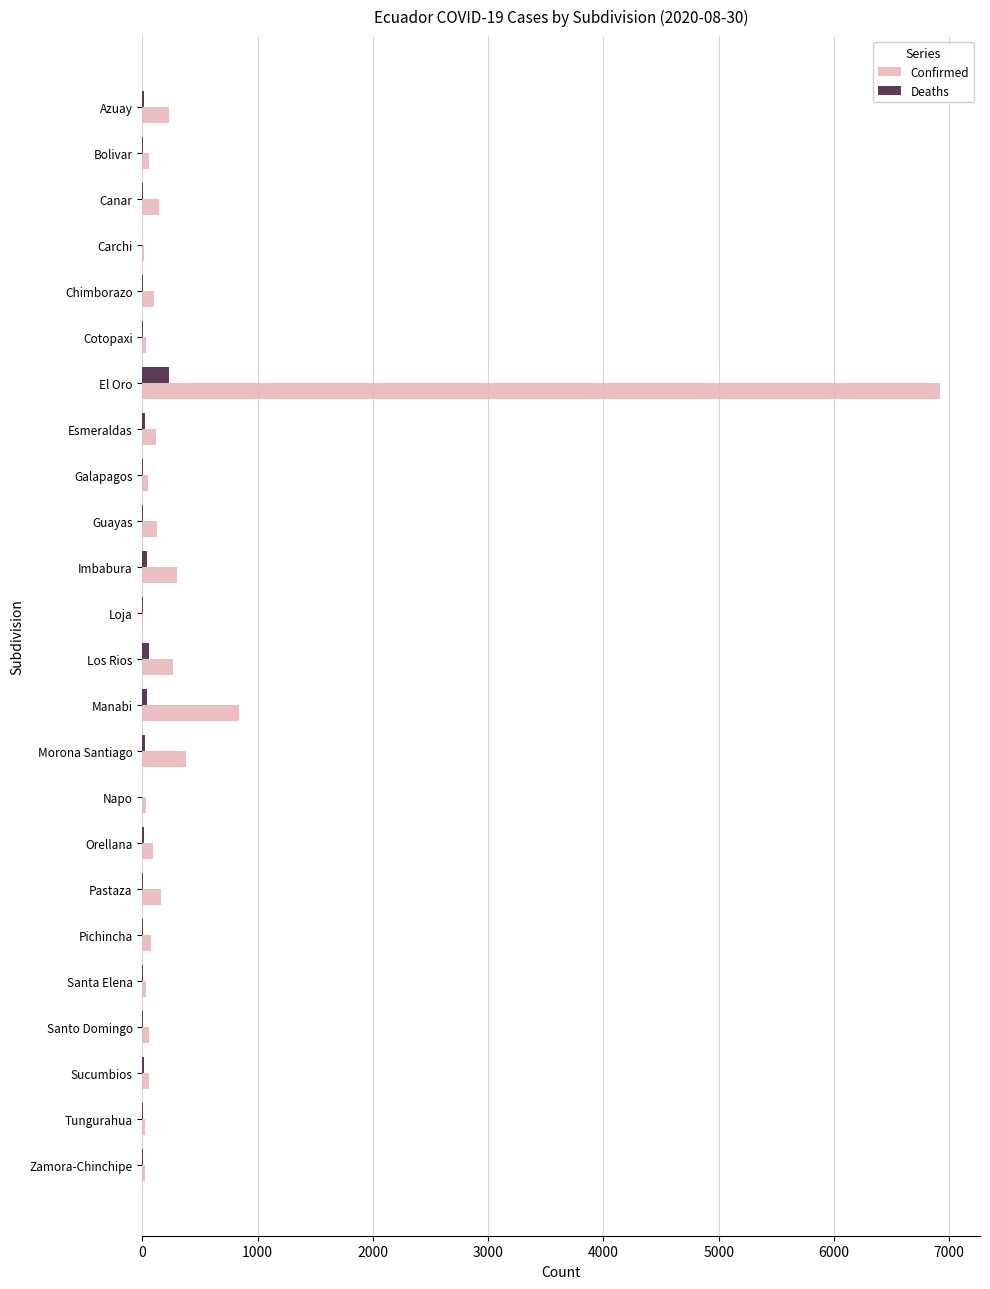

Which series has the largest range (max minus min)?

Confirmed